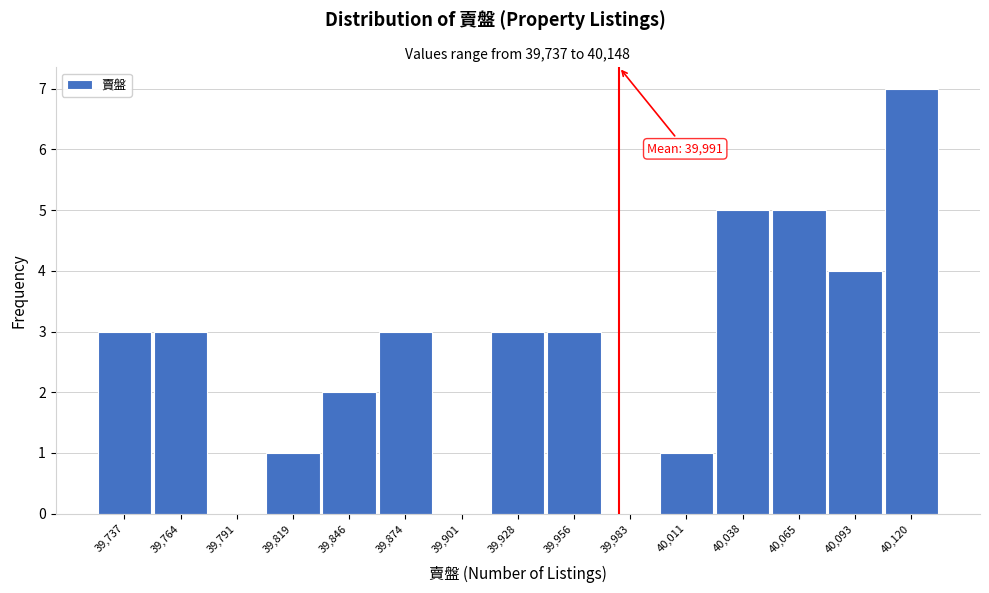

Reading right to left, transcribe all the data shown in this chart.

40,120=7	40,093=4	40,065=5	40,038=5	40,011=1	39,983=0	39,956=3	39,928=3	39,901=0	39,874=3	39,846=2	39,819=1	39,791=0	39,764=3	39,737=3